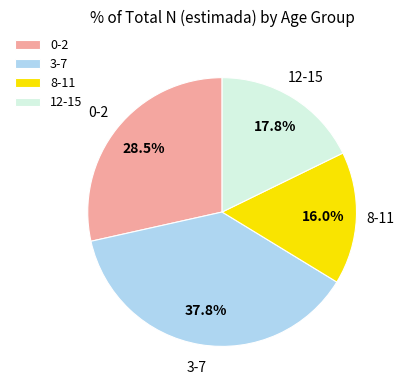

Rank the categories by value from lowest to highest.

8-11, 12-15, 0-2, 3-7